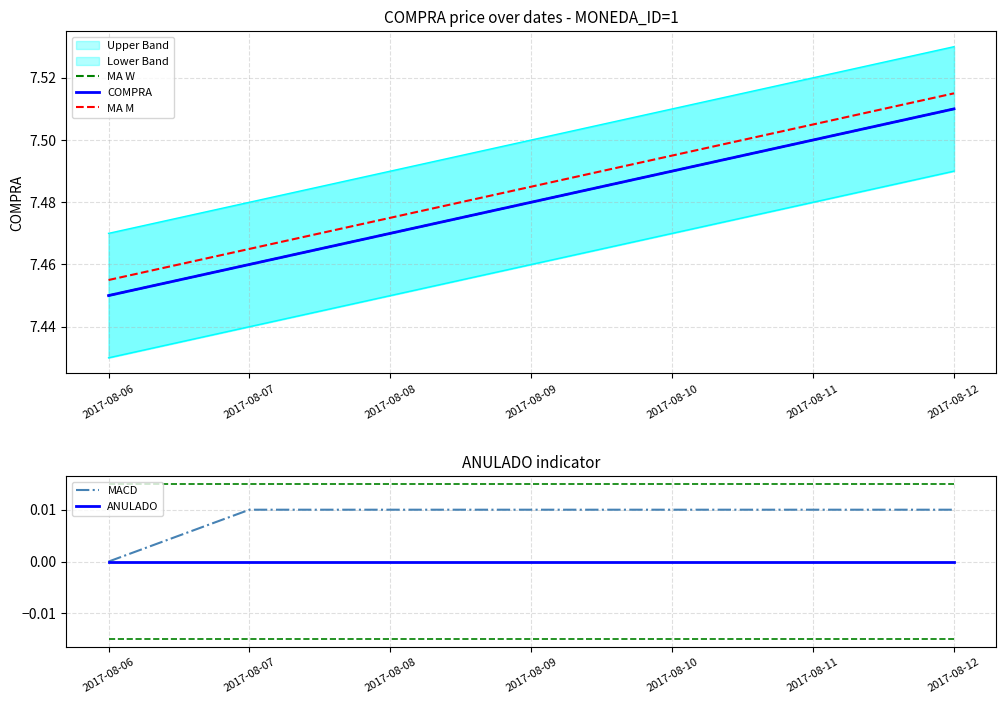

Which category has the highest value across all series?

2017-08-12